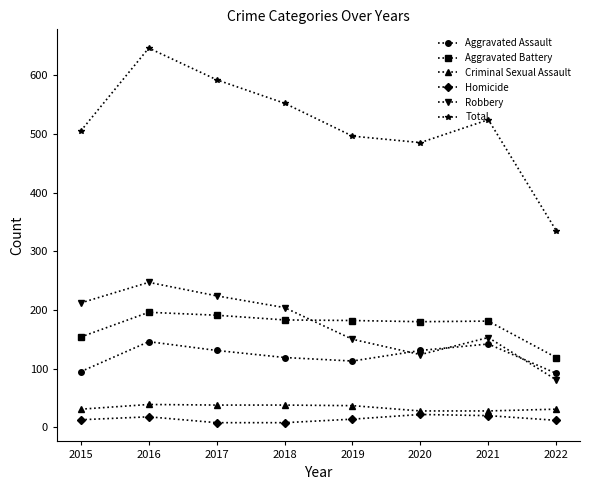

Is the value of Aggravated Battery at 2015 greater than the value of Robbery at 2016?

No